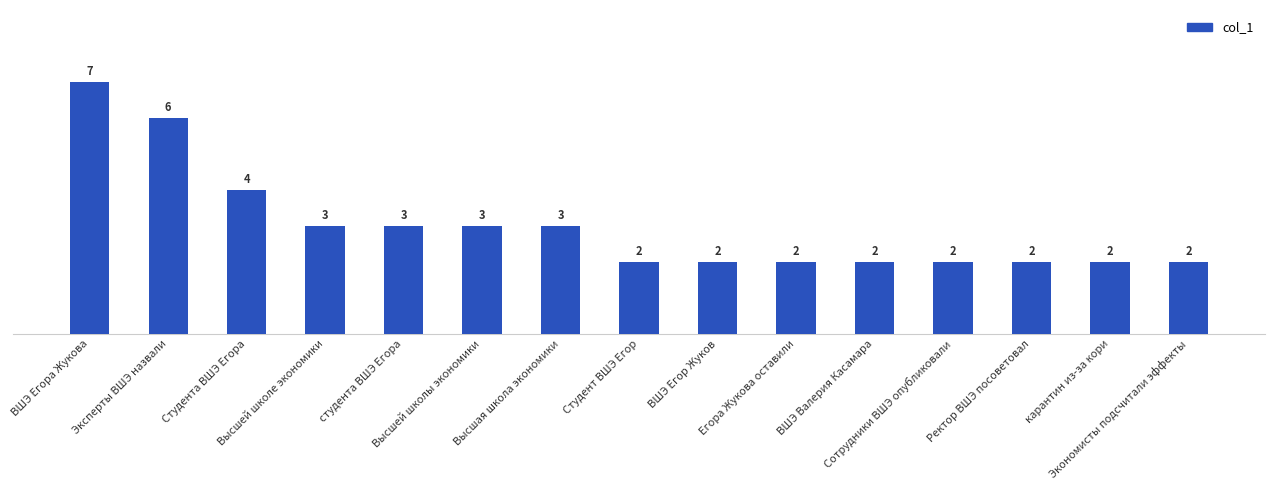

How many categories are shown in the chart?

15